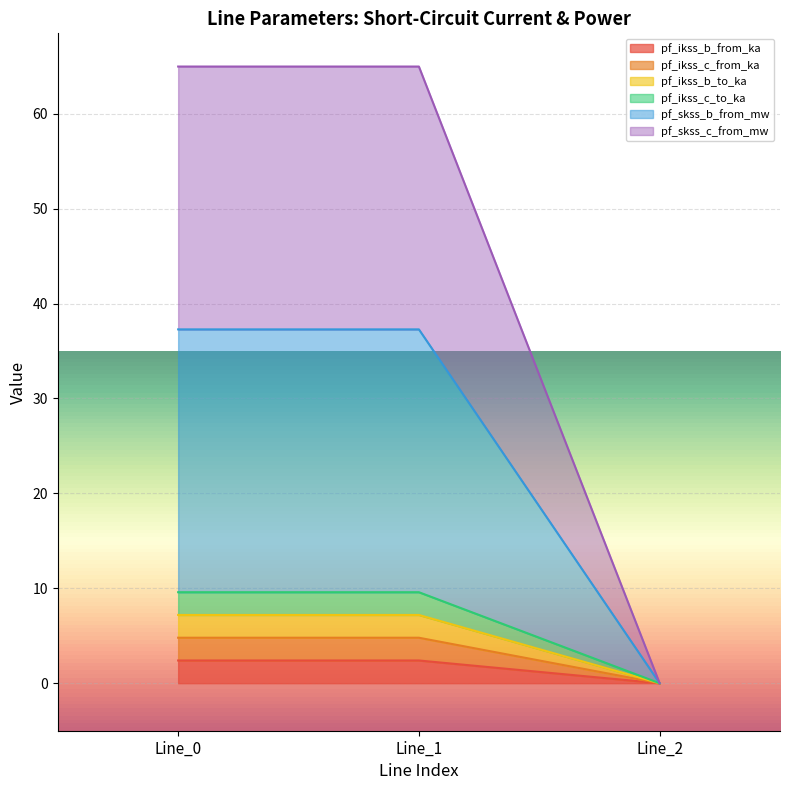

Rank the categories by pf_ikss_b_to_ka value from highest to lowest.

Line_1, Line_0, Line_2